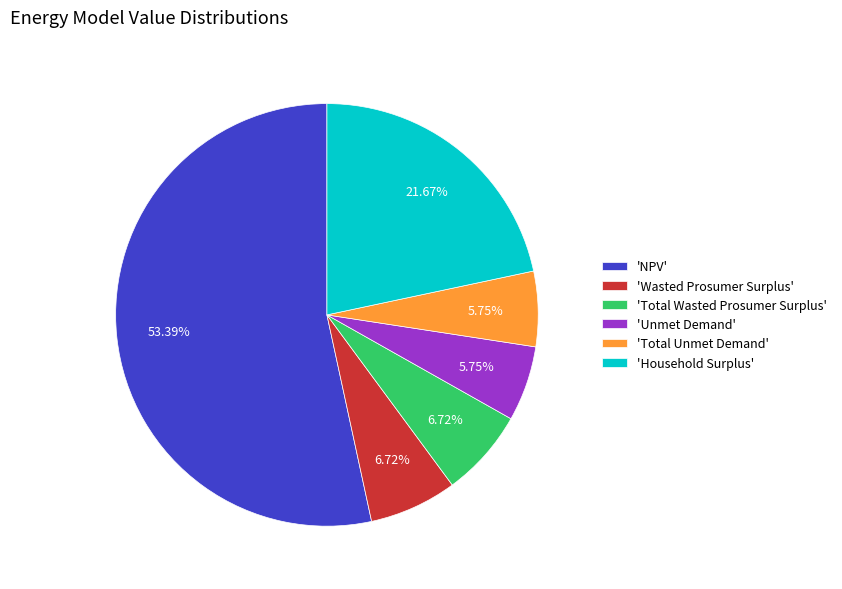

Do 'Unmet Demand' and 'Household Surplus' together represent more than half of the pie?

No